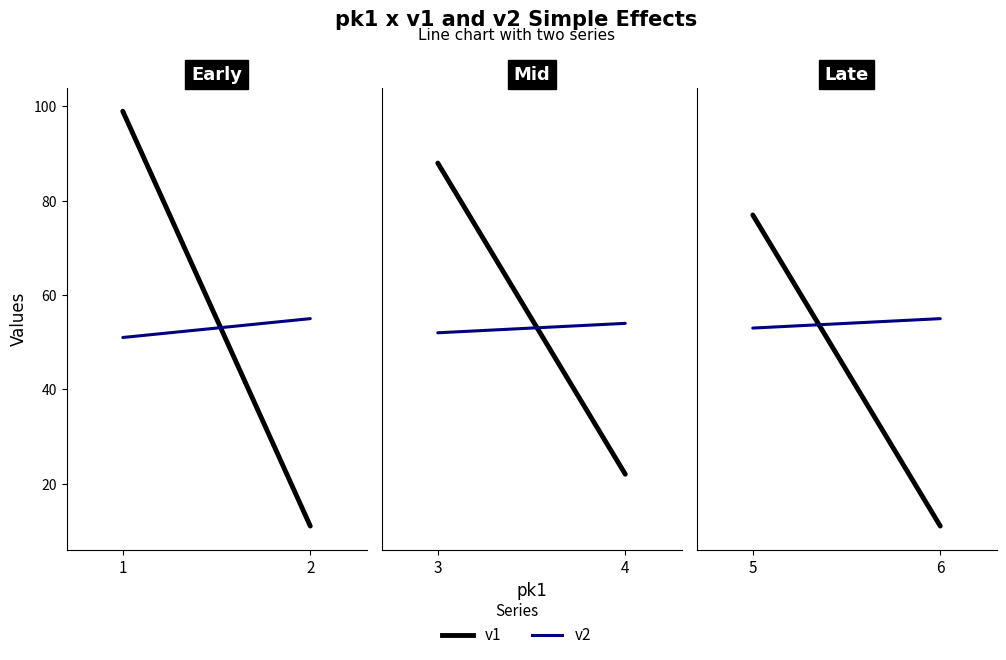

Between 5 and 6, which is larger?

5